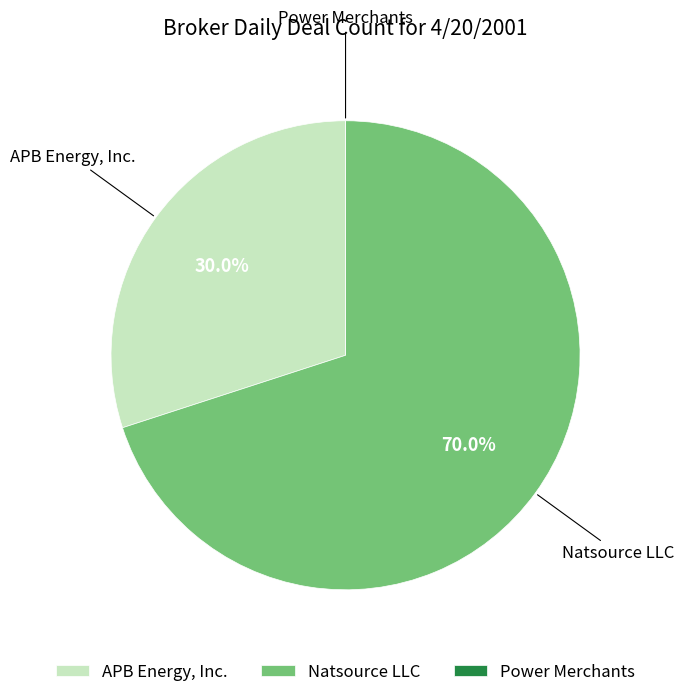

What percentage is NOT represented by Natsource LLC?

30.0%